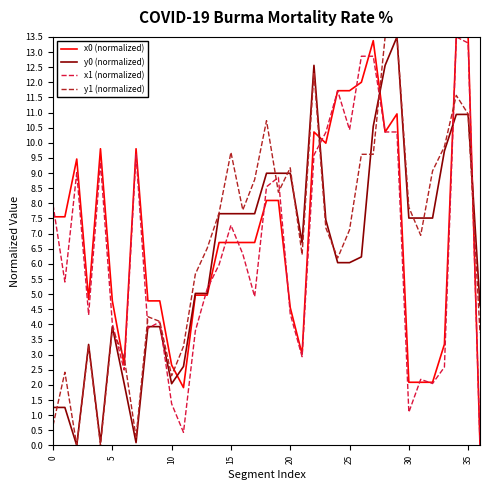

What is the difference between the second highest and minimum values in the x1 (normalized) series?

13.3